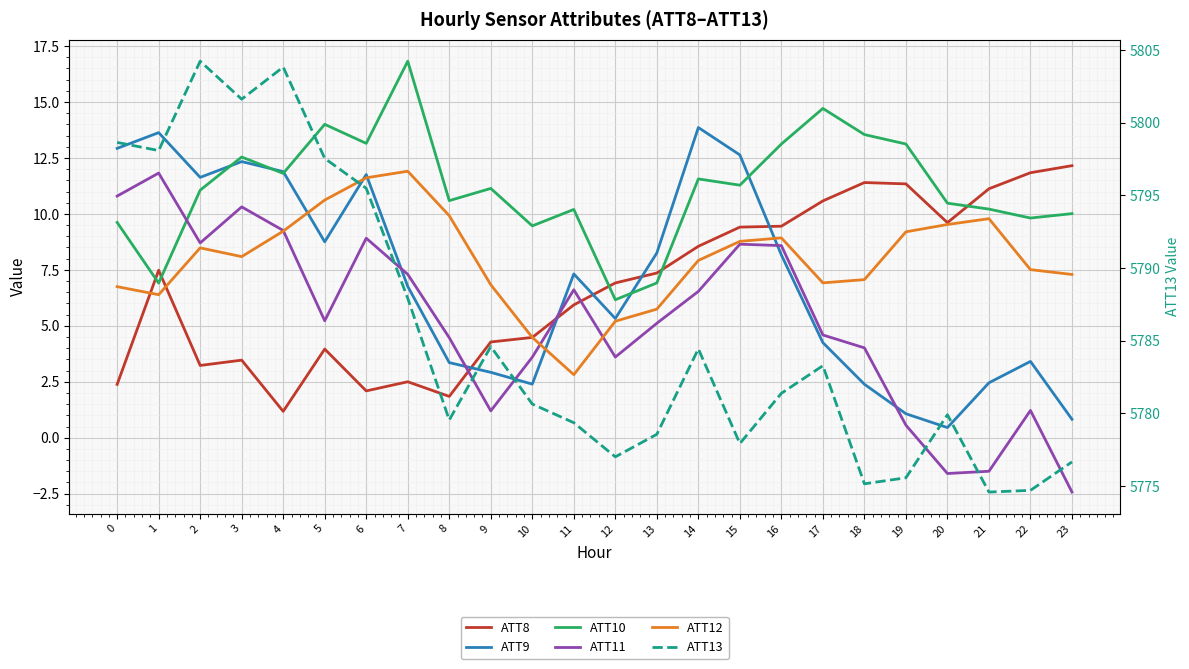

What is the sum of all ATT11 values?

125.6